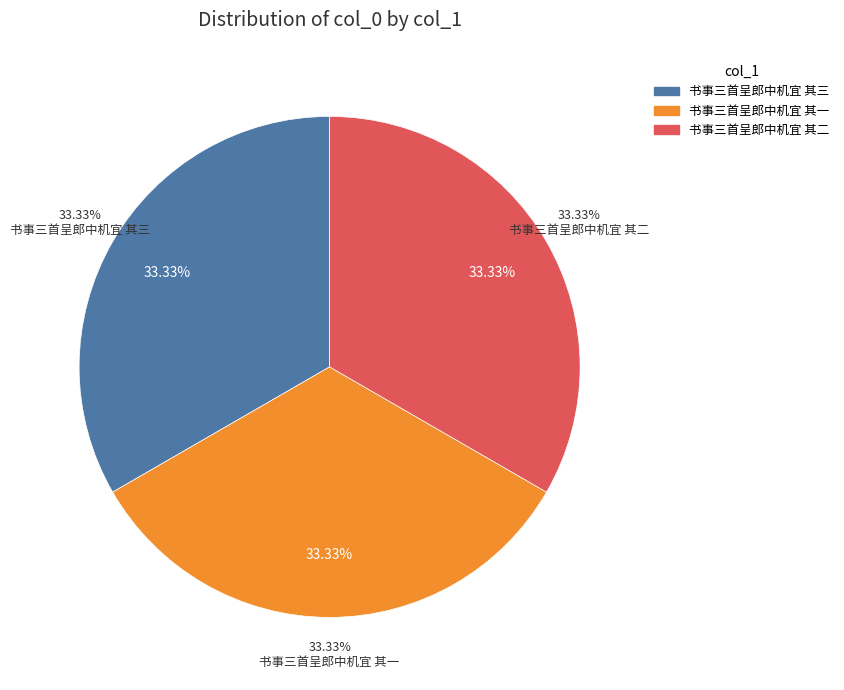

To the nearest percent, what portion does 书事三首呈郎中机宜 其一 represent?

33%